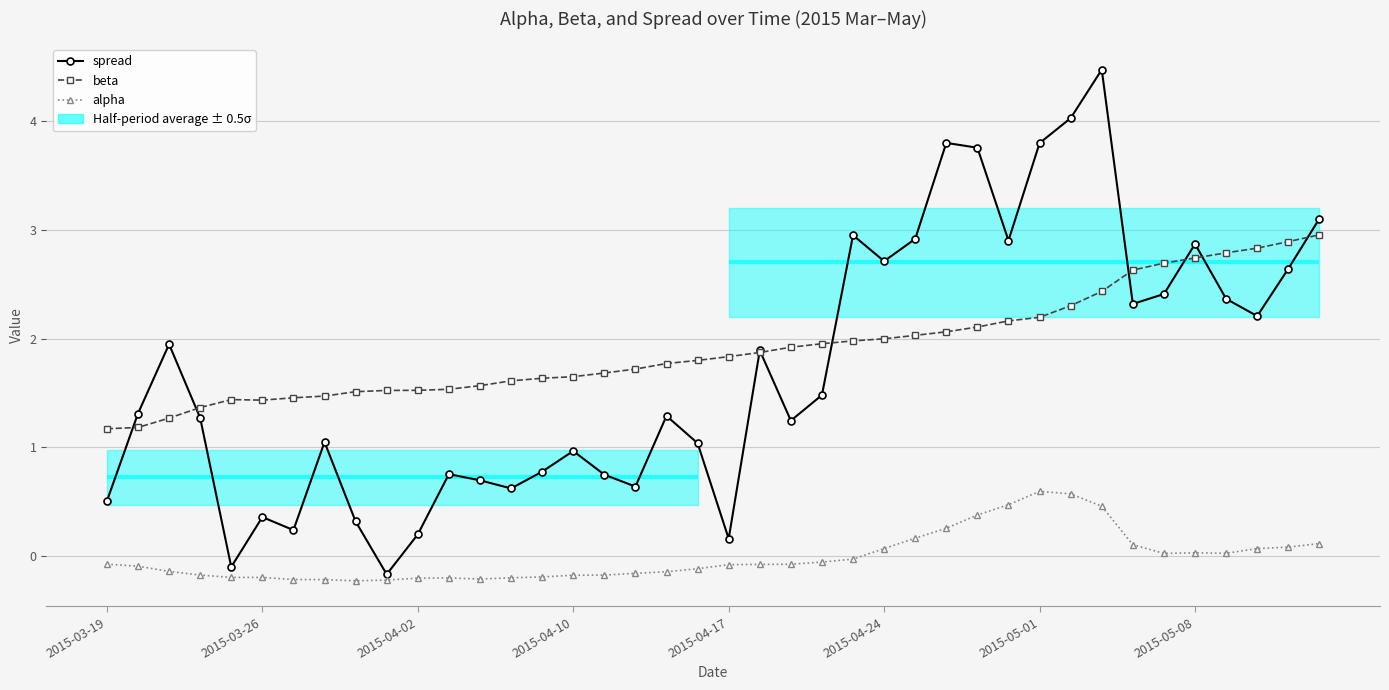

Is the value of beta at 12 greater than the value of spread at 25?

No